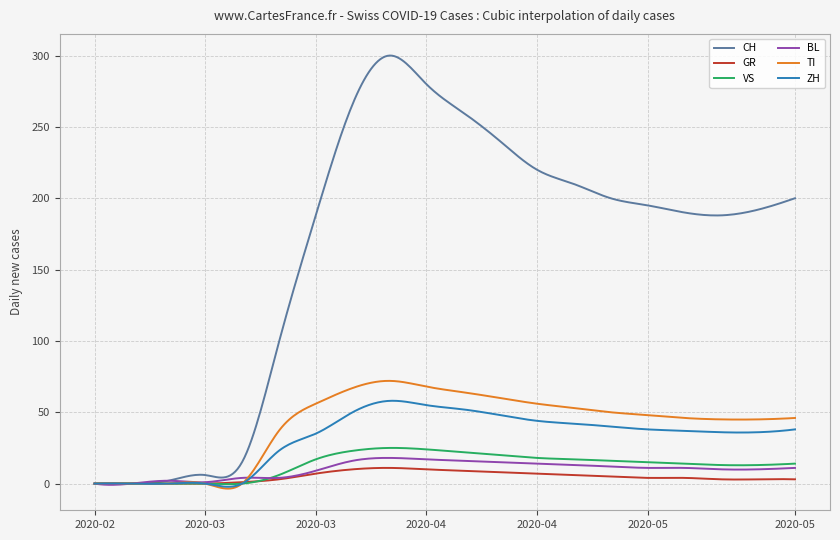

Which series has the largest total across all categories?

CH